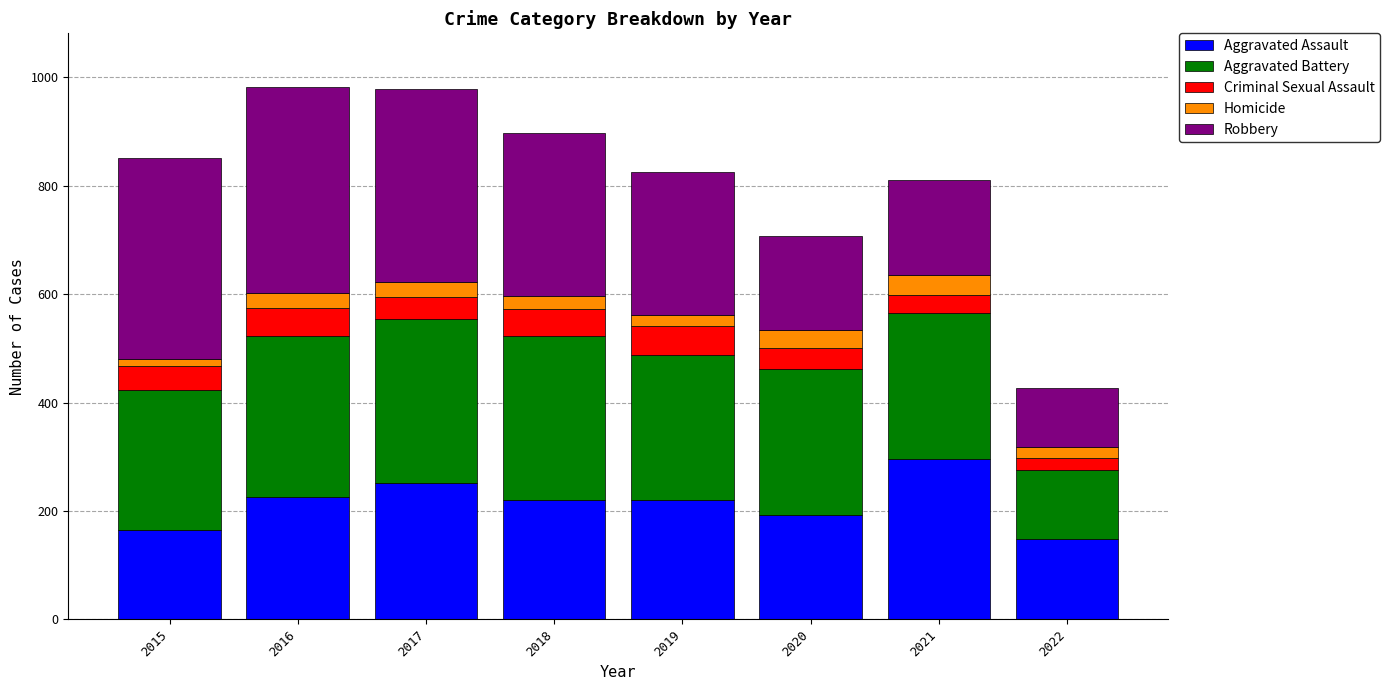

Which category has the highest value in the Aggravated Assault series?

2021